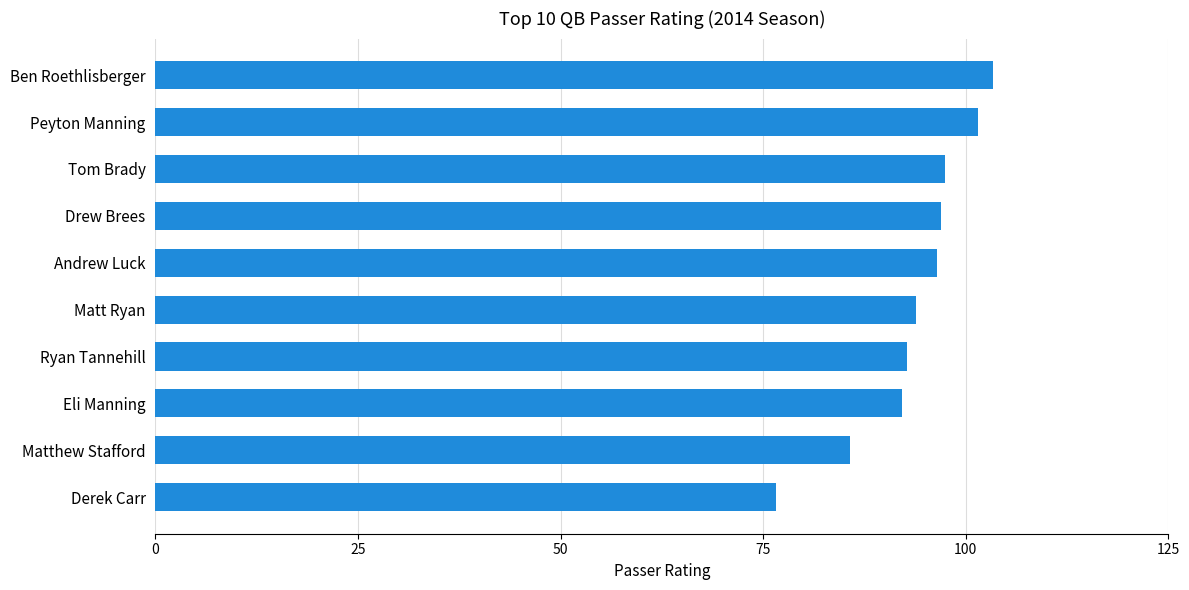

How many values are below 96?

5